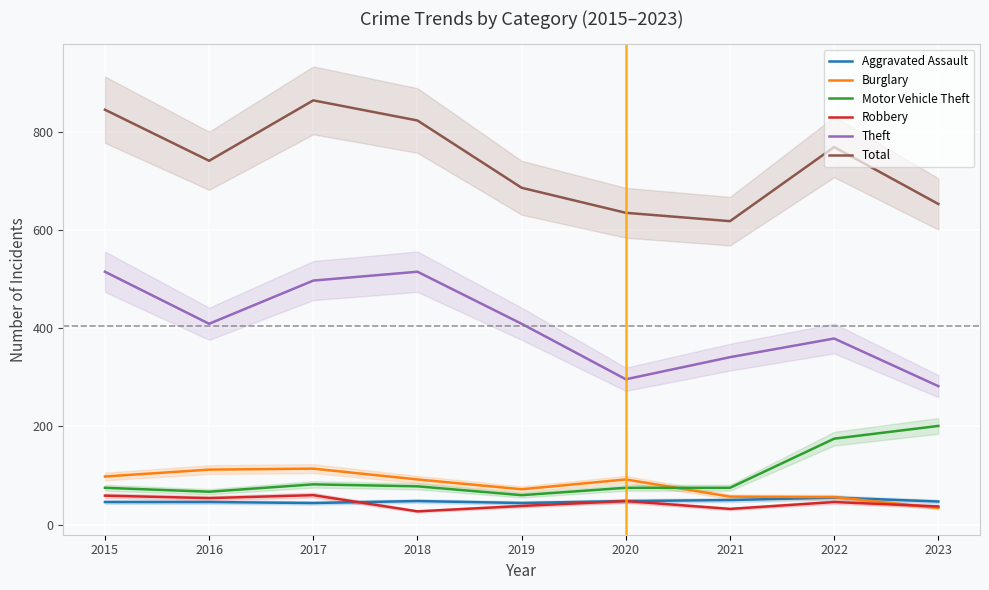

Rank the series by their maximum value, from lowest to highest.

Aggravated Assault, Robbery, Burglary, Motor Vehicle Theft, Theft, Total